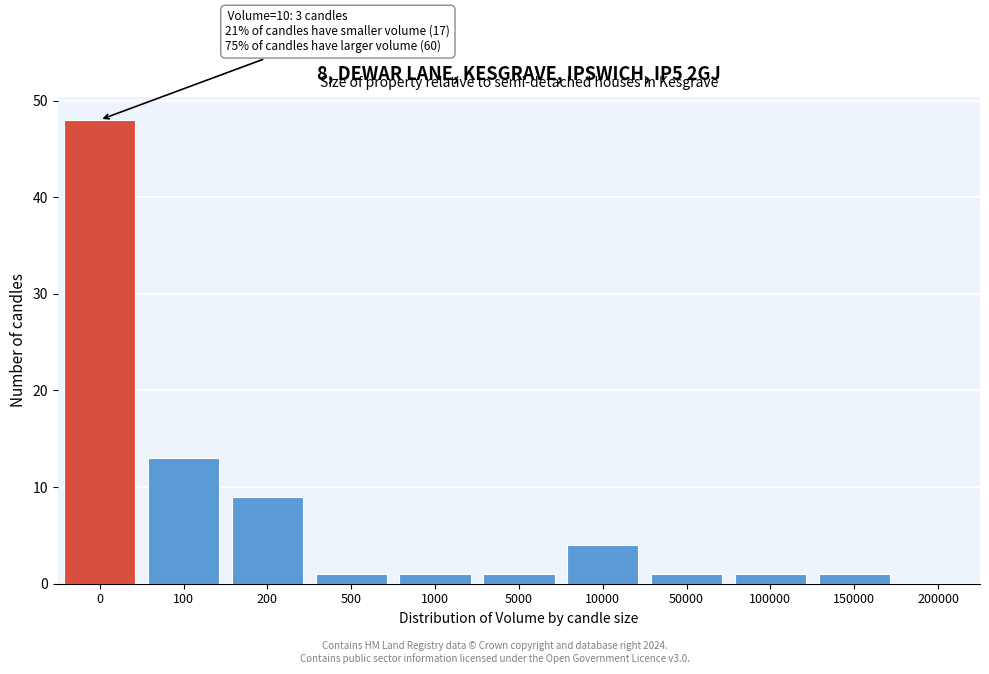

Reading left to right, extract all data points from this chart.

0=48	100=13	200=9	500=1	1000=1	5000=1	10000=4	50000=1	100000=1	150000=1	200000=0